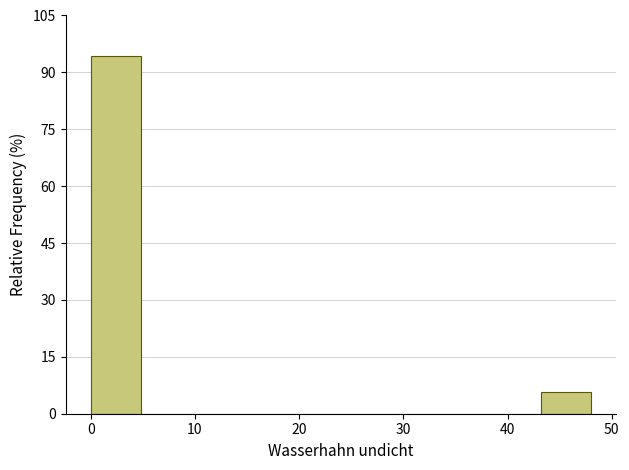

Which range on the x-axis has the tallest bar?

0.0 to 4.8